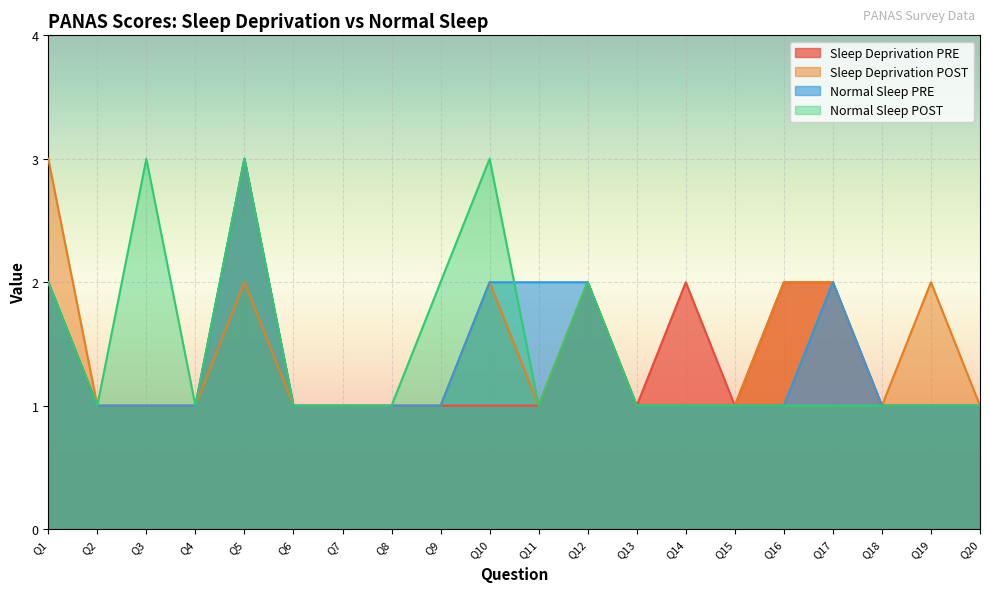

True or false: Normal Sleep POST has more than 1 points higher than both neighbors.

True